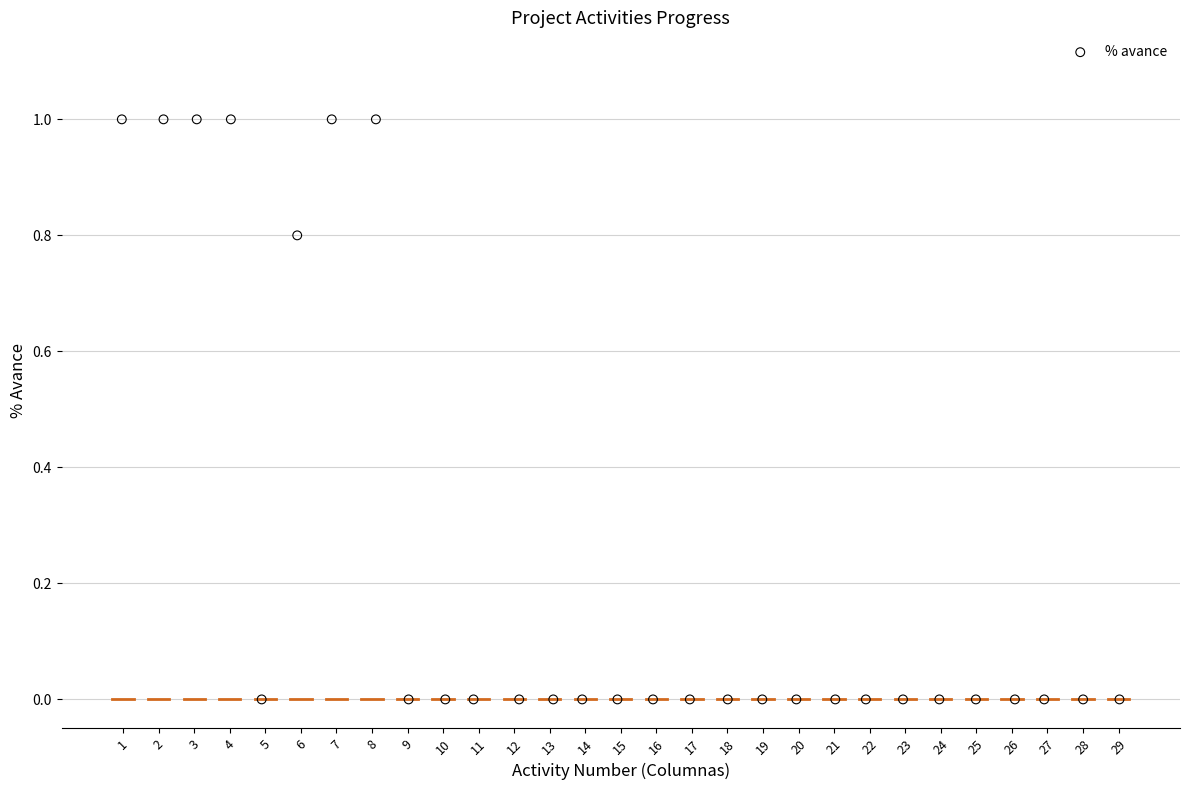

What is the range of Y values (max minus min)?

1.0